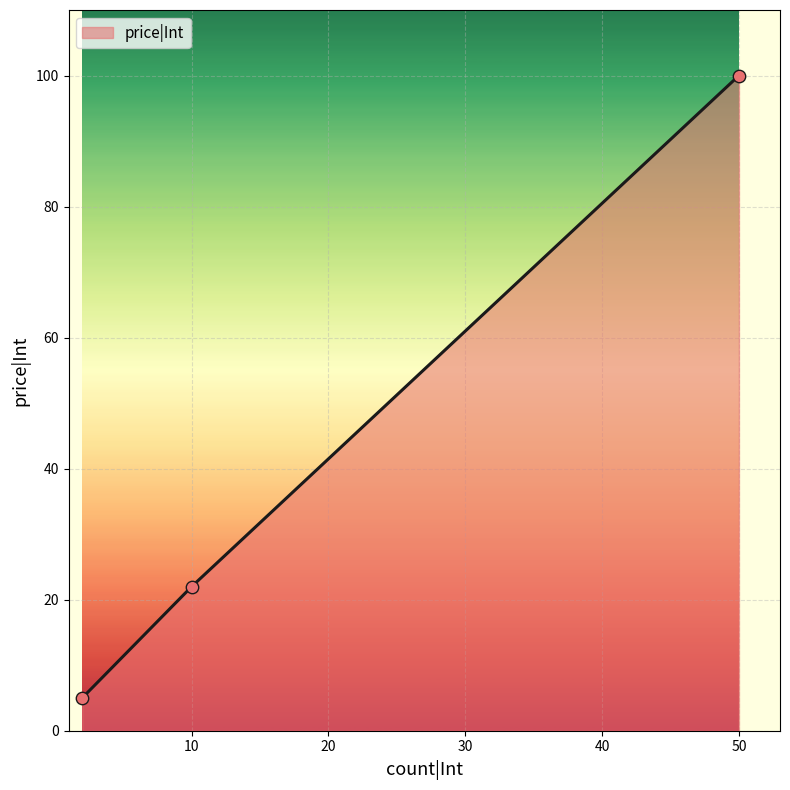

What is the greatest value displayed?

100